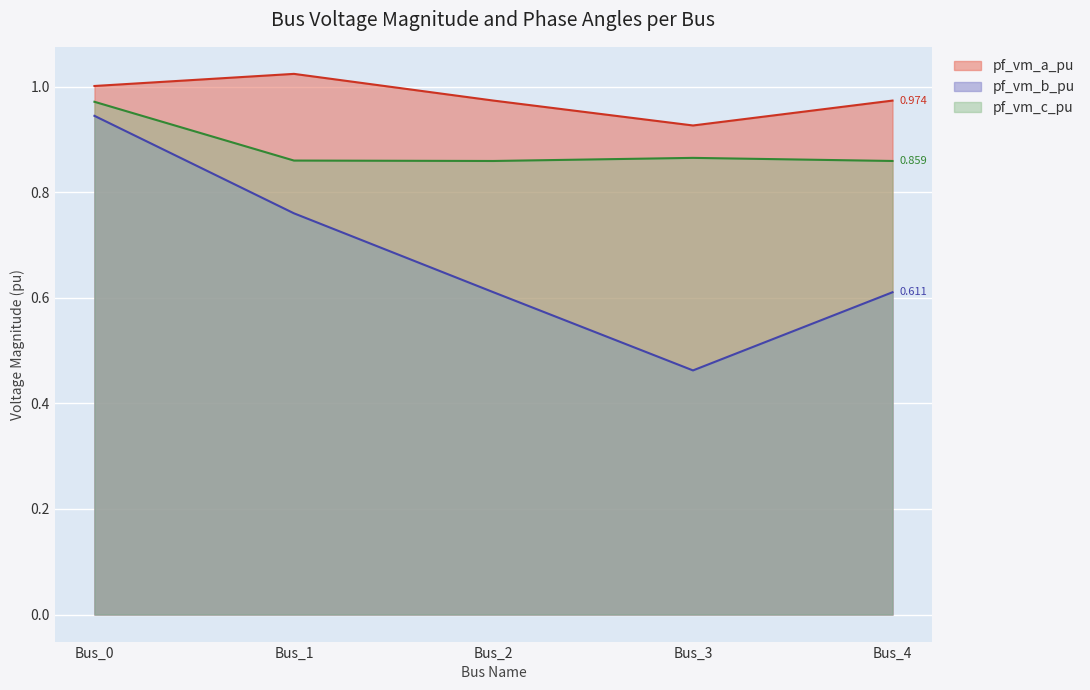

At which category does pf_vm_a_pu reach its first local peak?

Bus_1